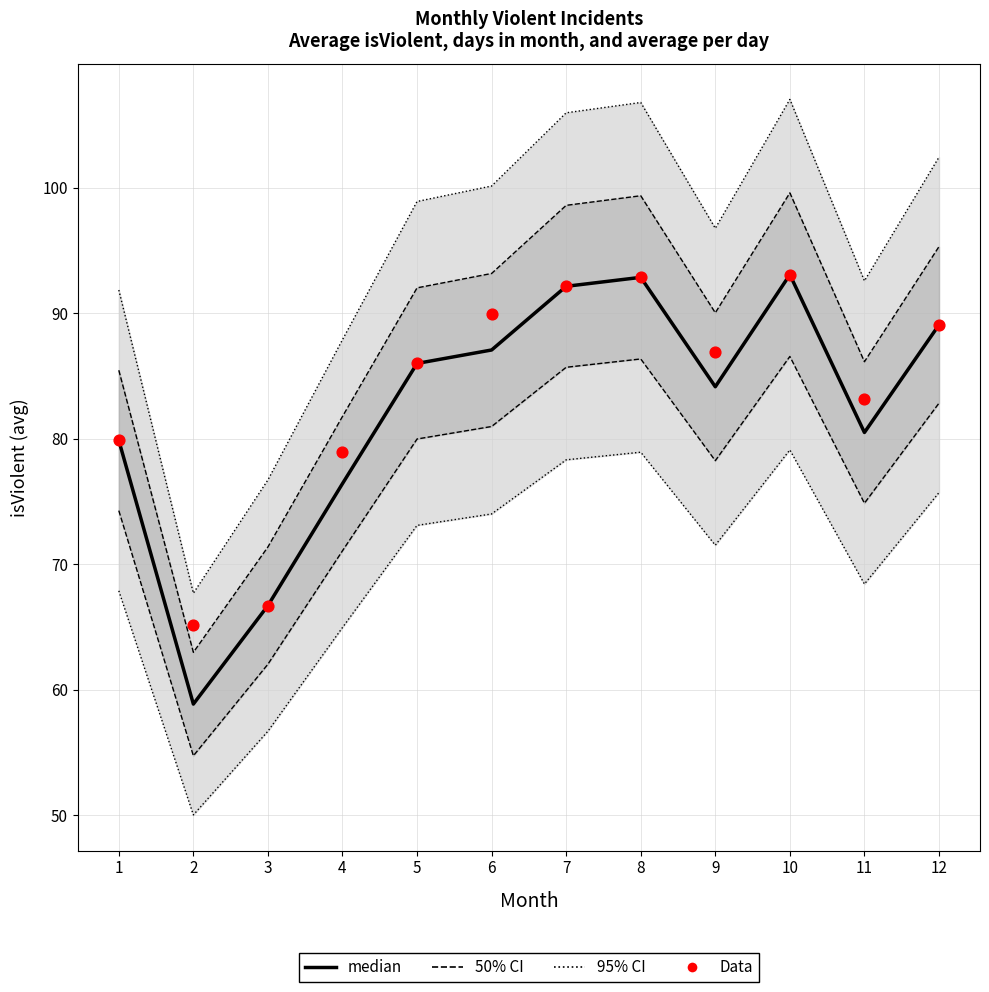

Which series has the largest total across all categories?

Data